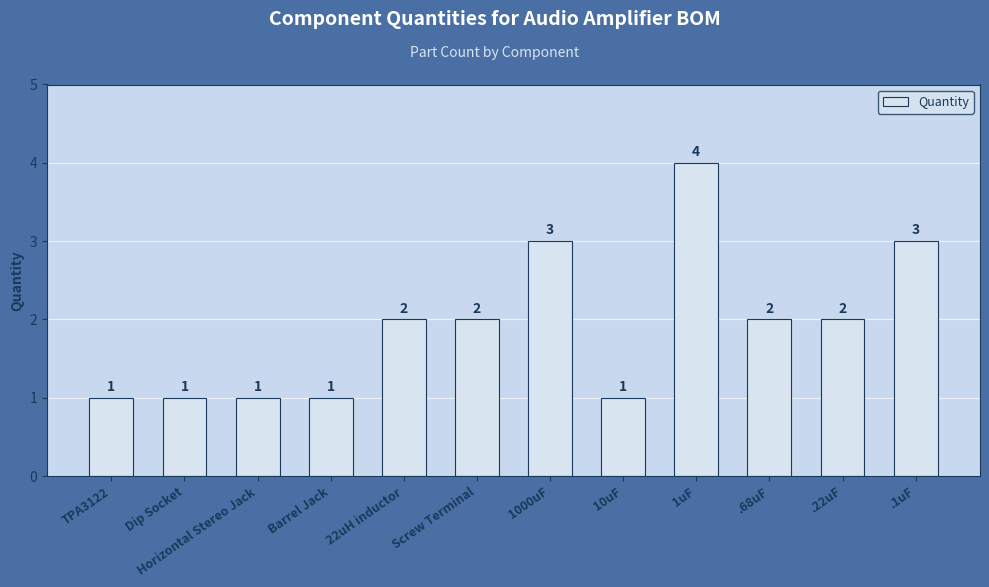

True or false: the data shows 2 at 10uF.

False